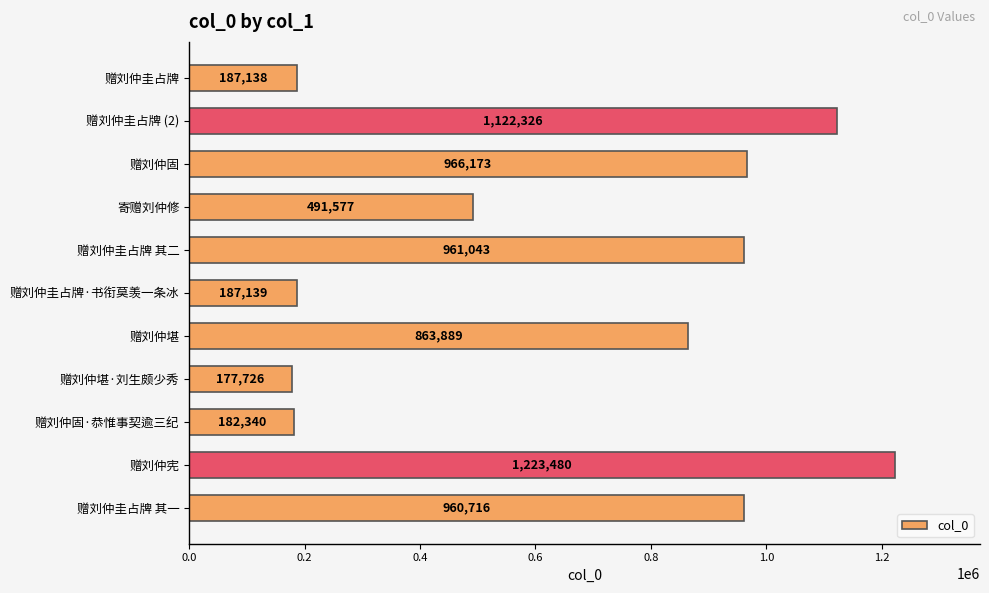

What is the greatest value displayed?

1223480